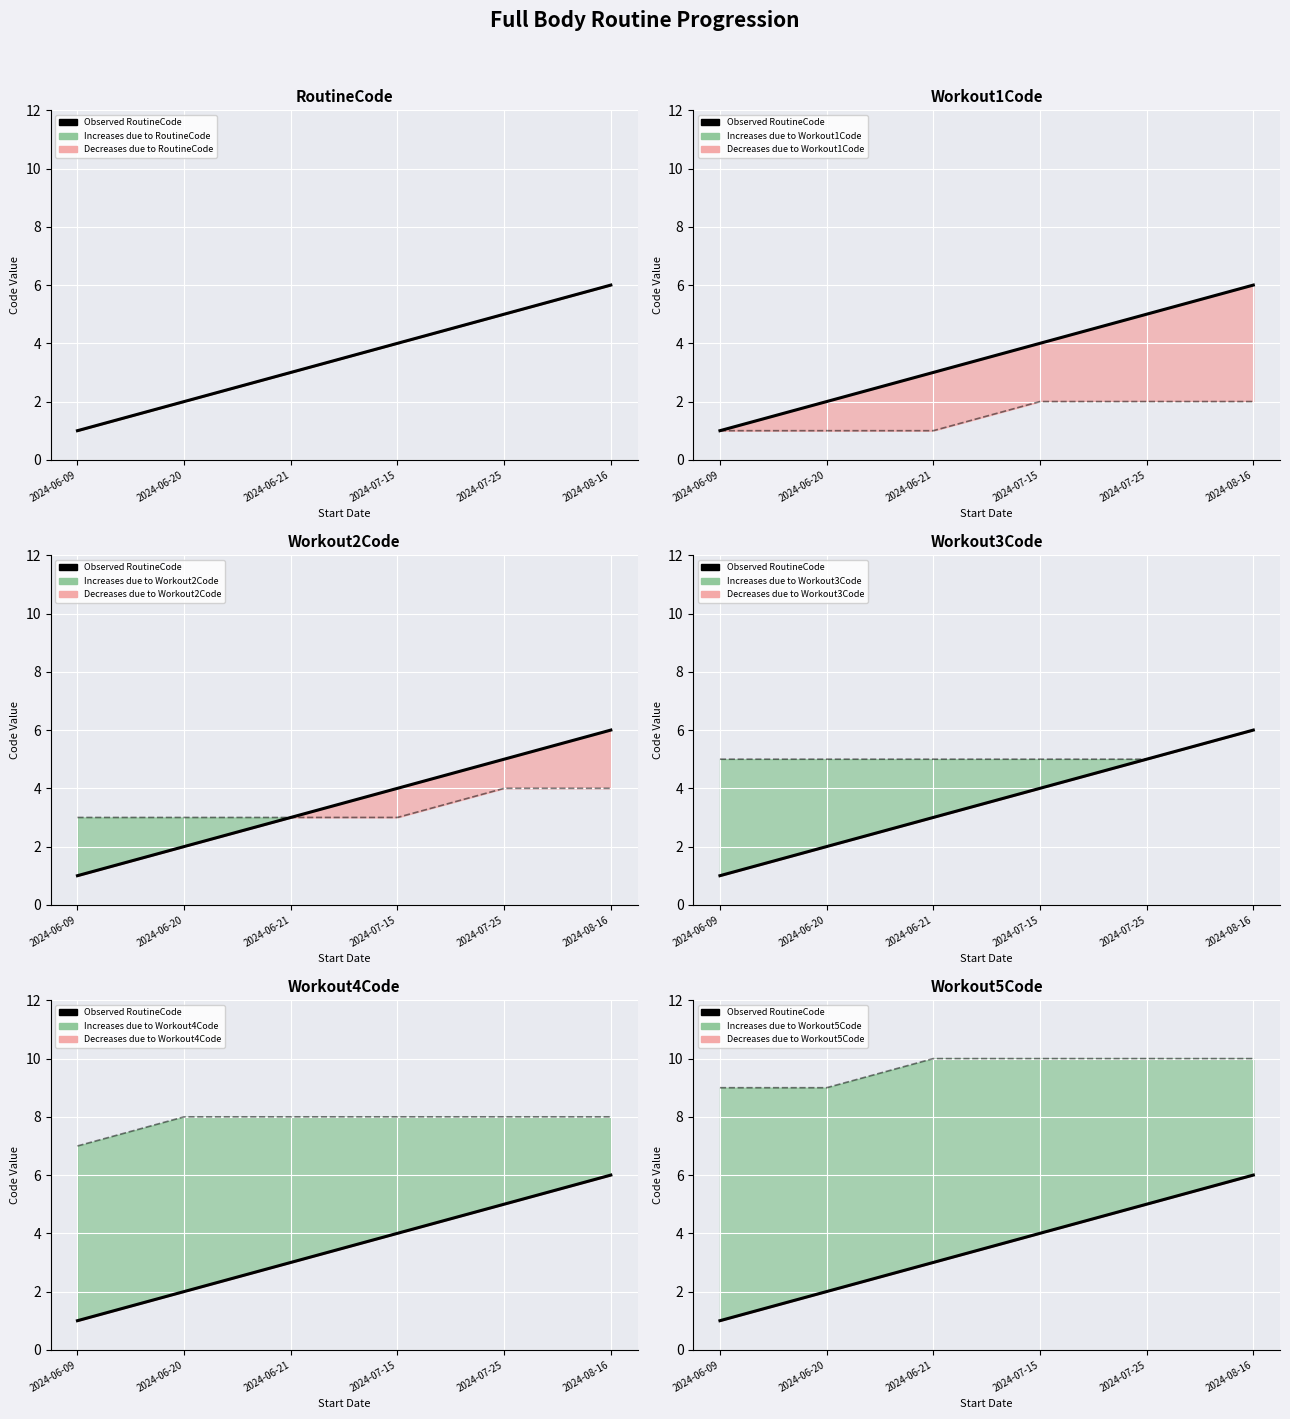

List the labels in order of value, largest first.

2024-08-16, 2024-07-25, 2024-07-15, 2024-06-21, 2024-06-20, 2024-06-09